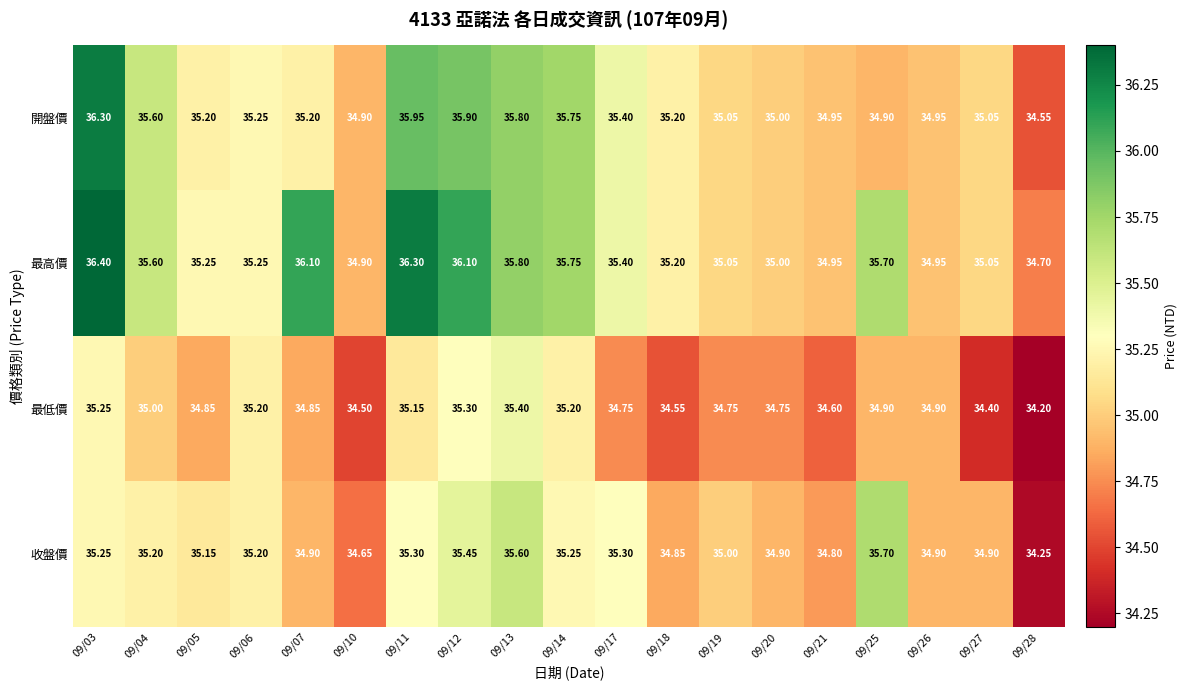

Which series has the widest spread of values?

開盤價